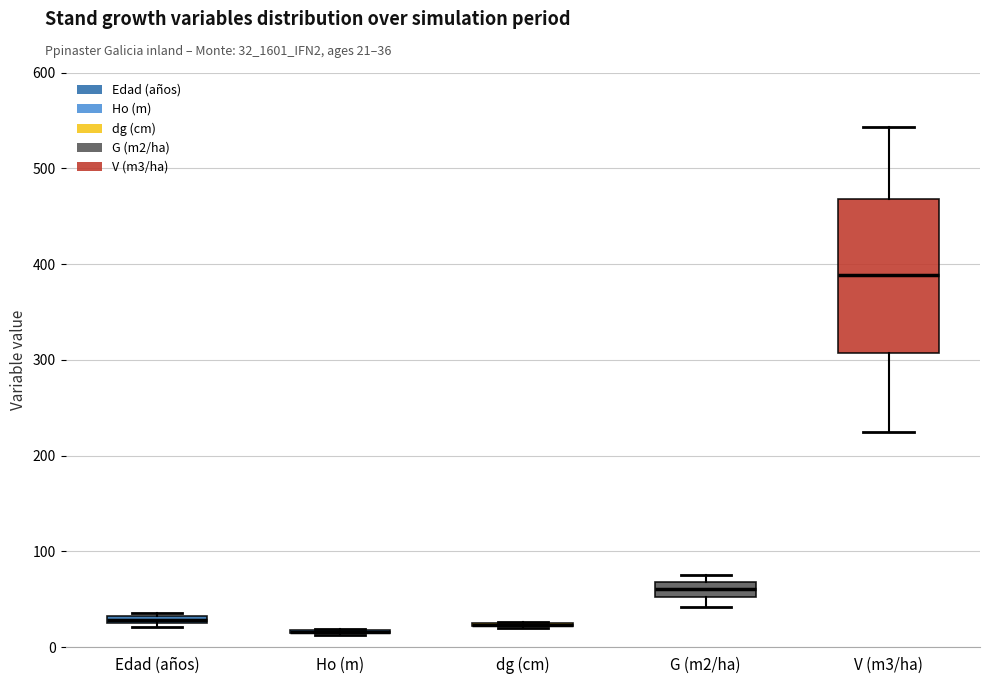

Which box is the tallest, from its lower edge to its upper edge?

V (m3/ha)